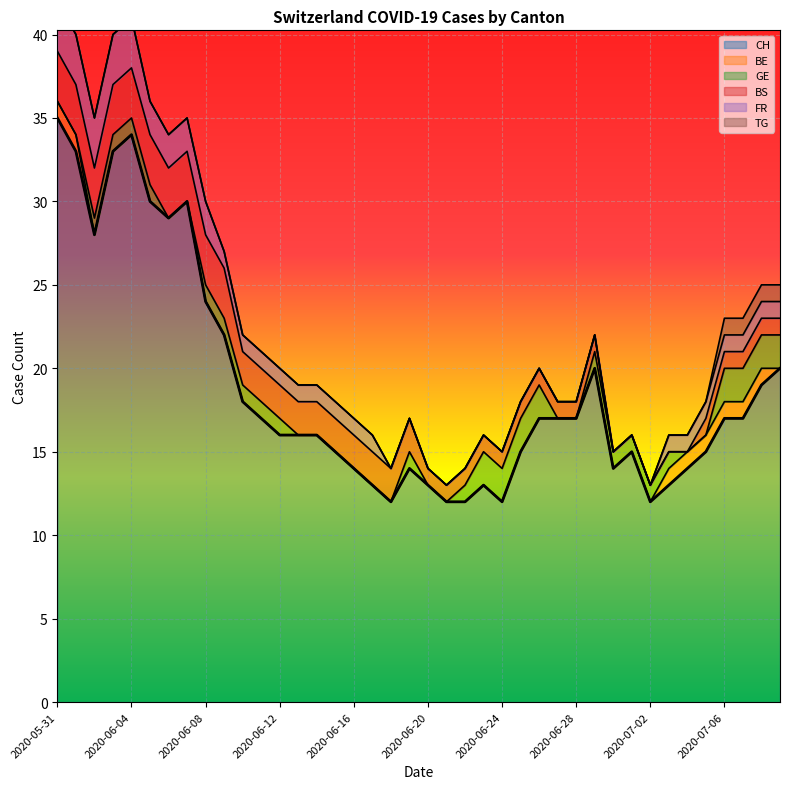

How many lines are shown in the chart?

6